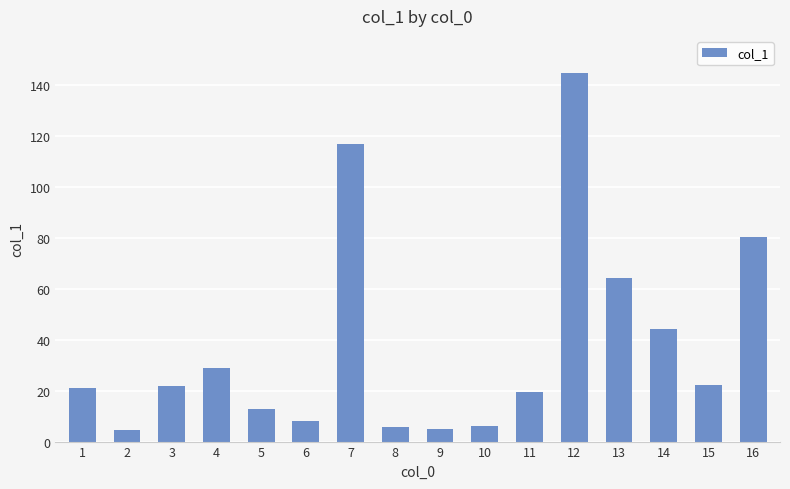

What is the sum of all values?

605.0